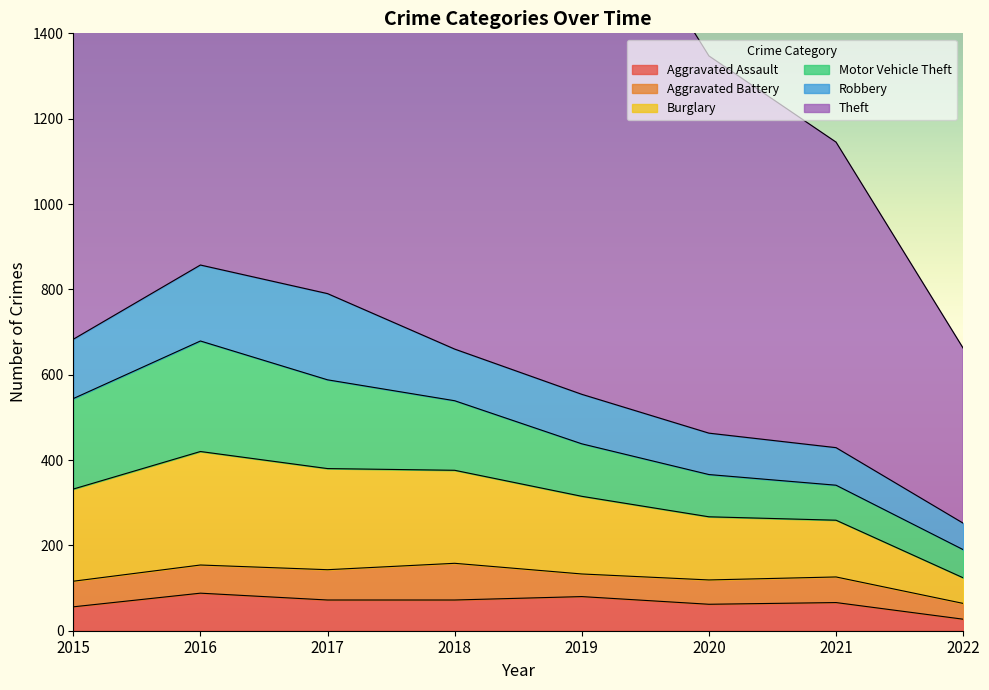

Between which two adjacent categories do Motor Vehicle Theft and Robbery first intersect?

2020 and 2021